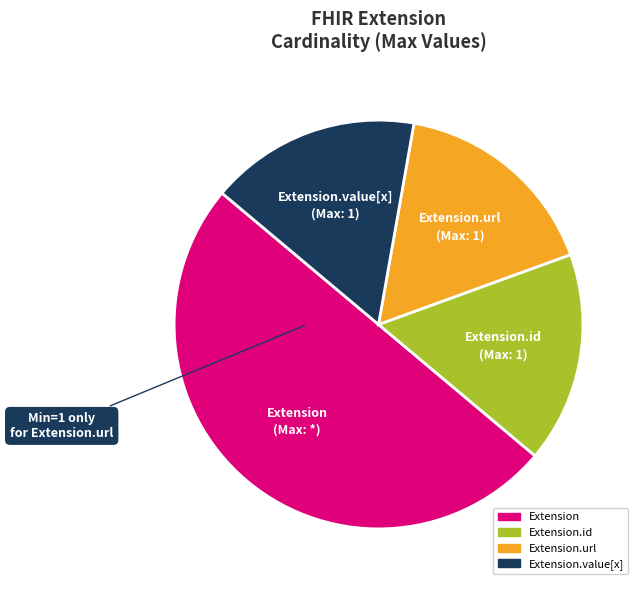

The Extension.id slice represents 28% of the pie. True or false?

False